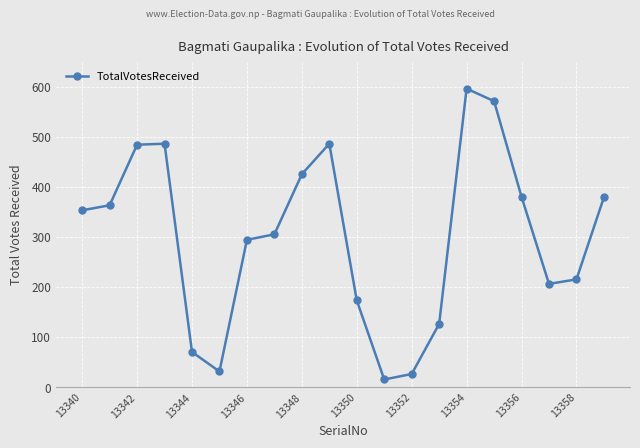

What is the greatest value displayed?

596